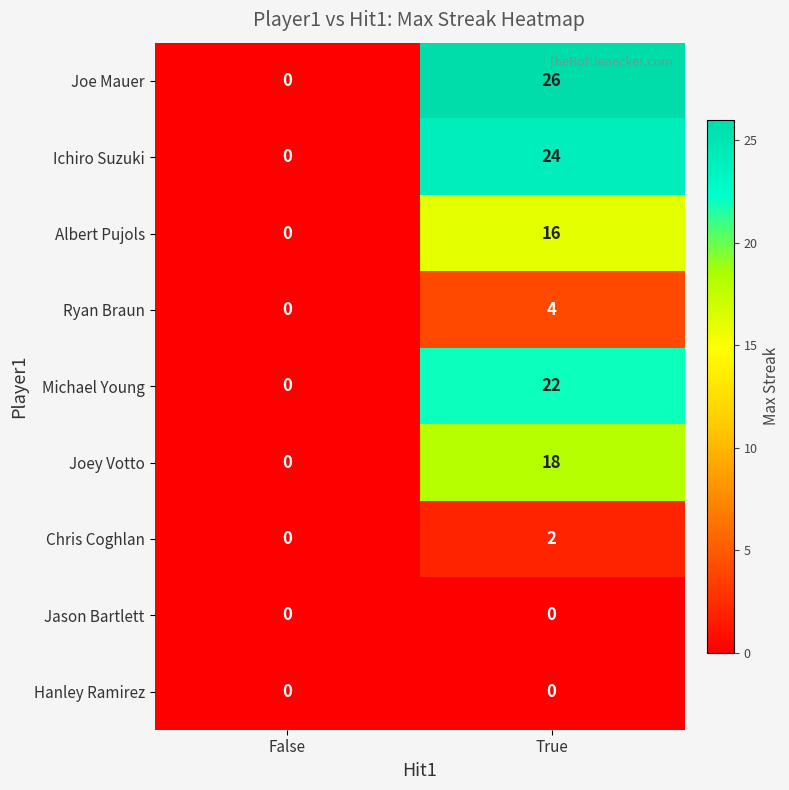

What is the greatest value displayed?

26